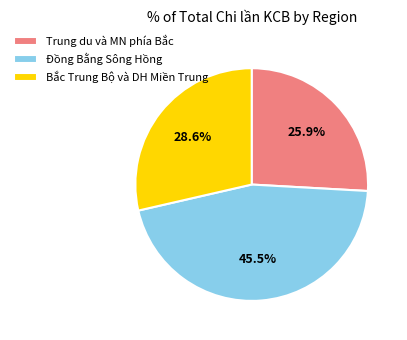

How many slices are in this pie chart?

3